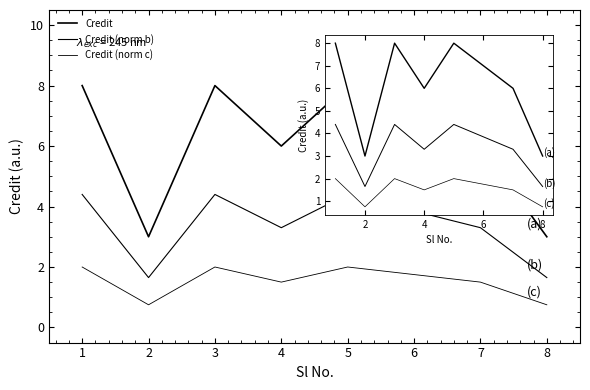

True or false: Credit (norm c) and Credit intersect in this chart.

False